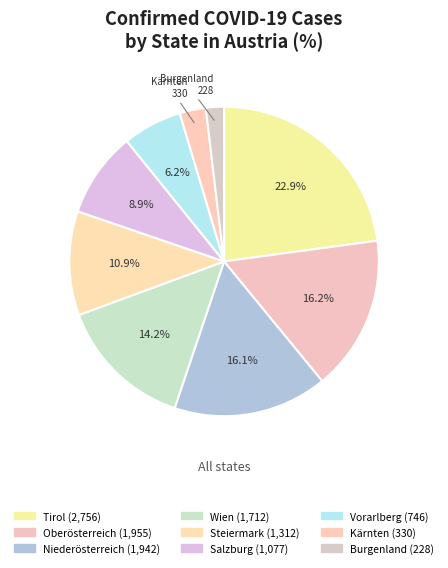

How many slices are in this pie chart?

9